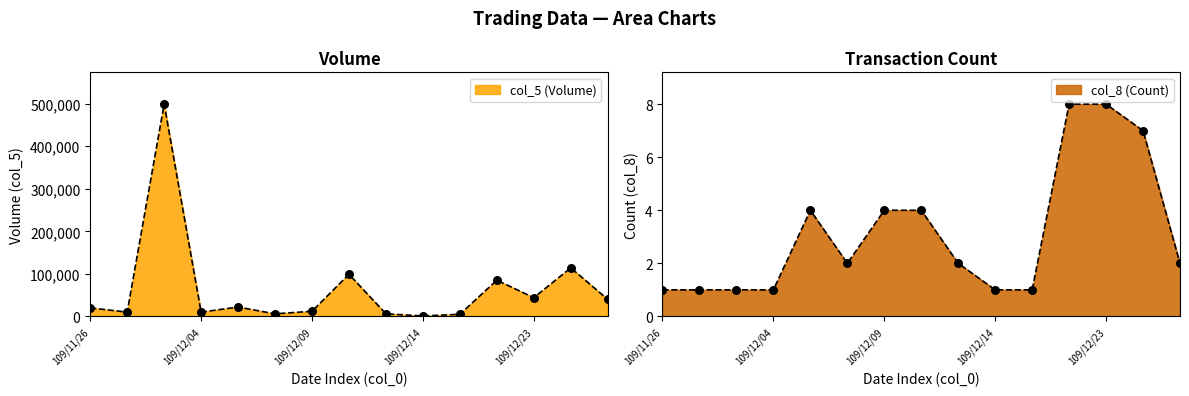

Which series contains the highest Y value?

col_5 (Volume)